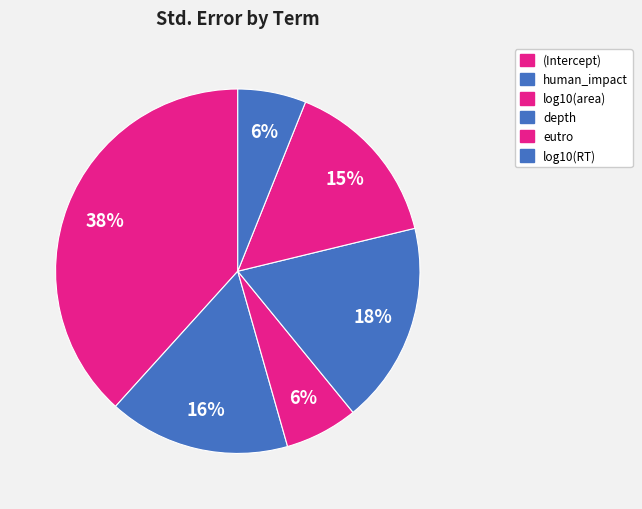

What percentage is NOT represented by human_impact?

83.9%